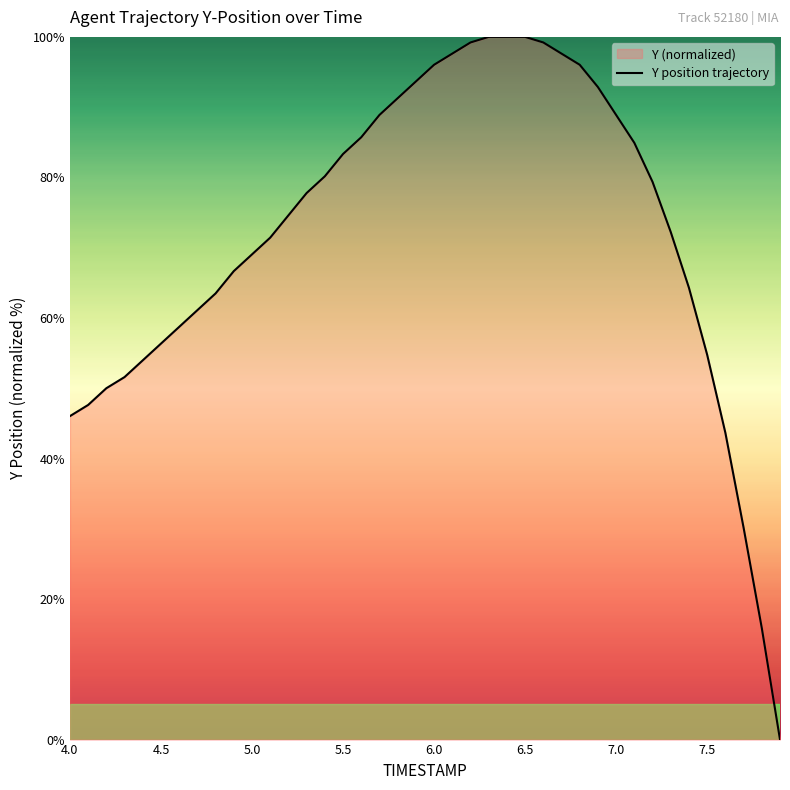

What is the difference between the maximum and minimum values?

100.0